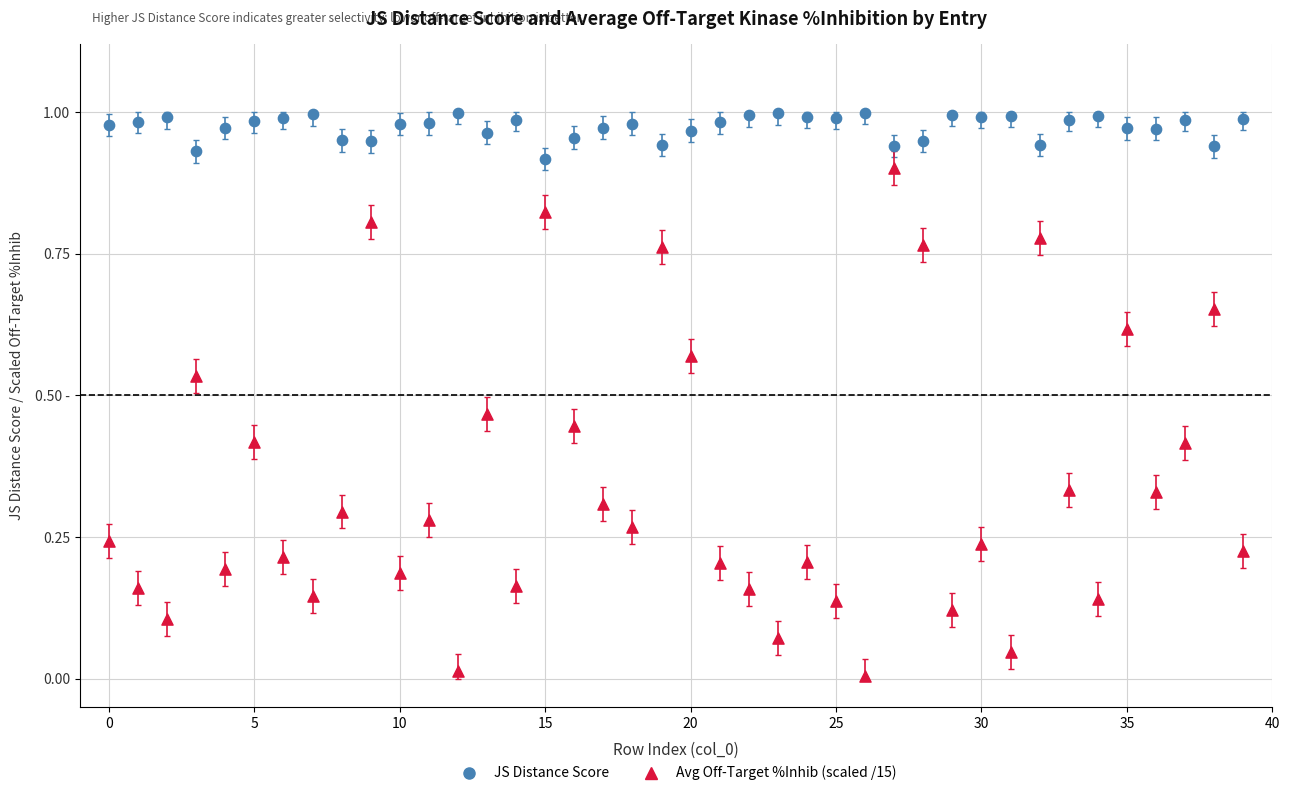

Which series has the widest spread of Y values?

Avg Off-Target %Inhib (scaled /15)